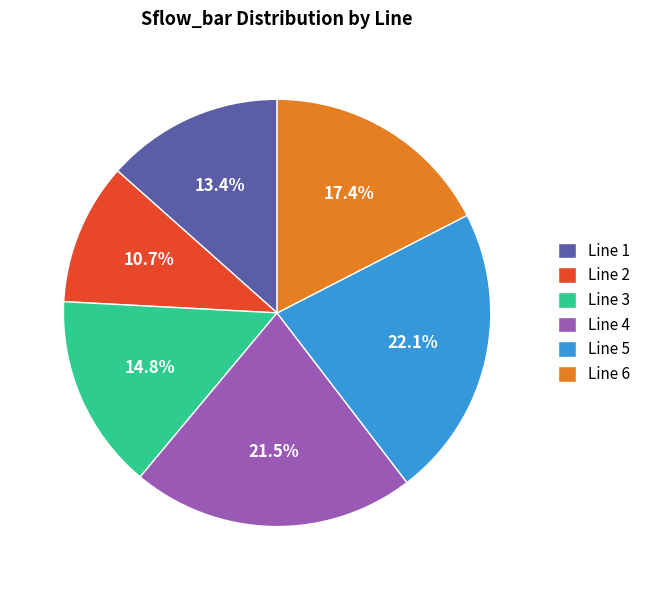

To the nearest percent, what percentage of the pie is Line 3?

15%